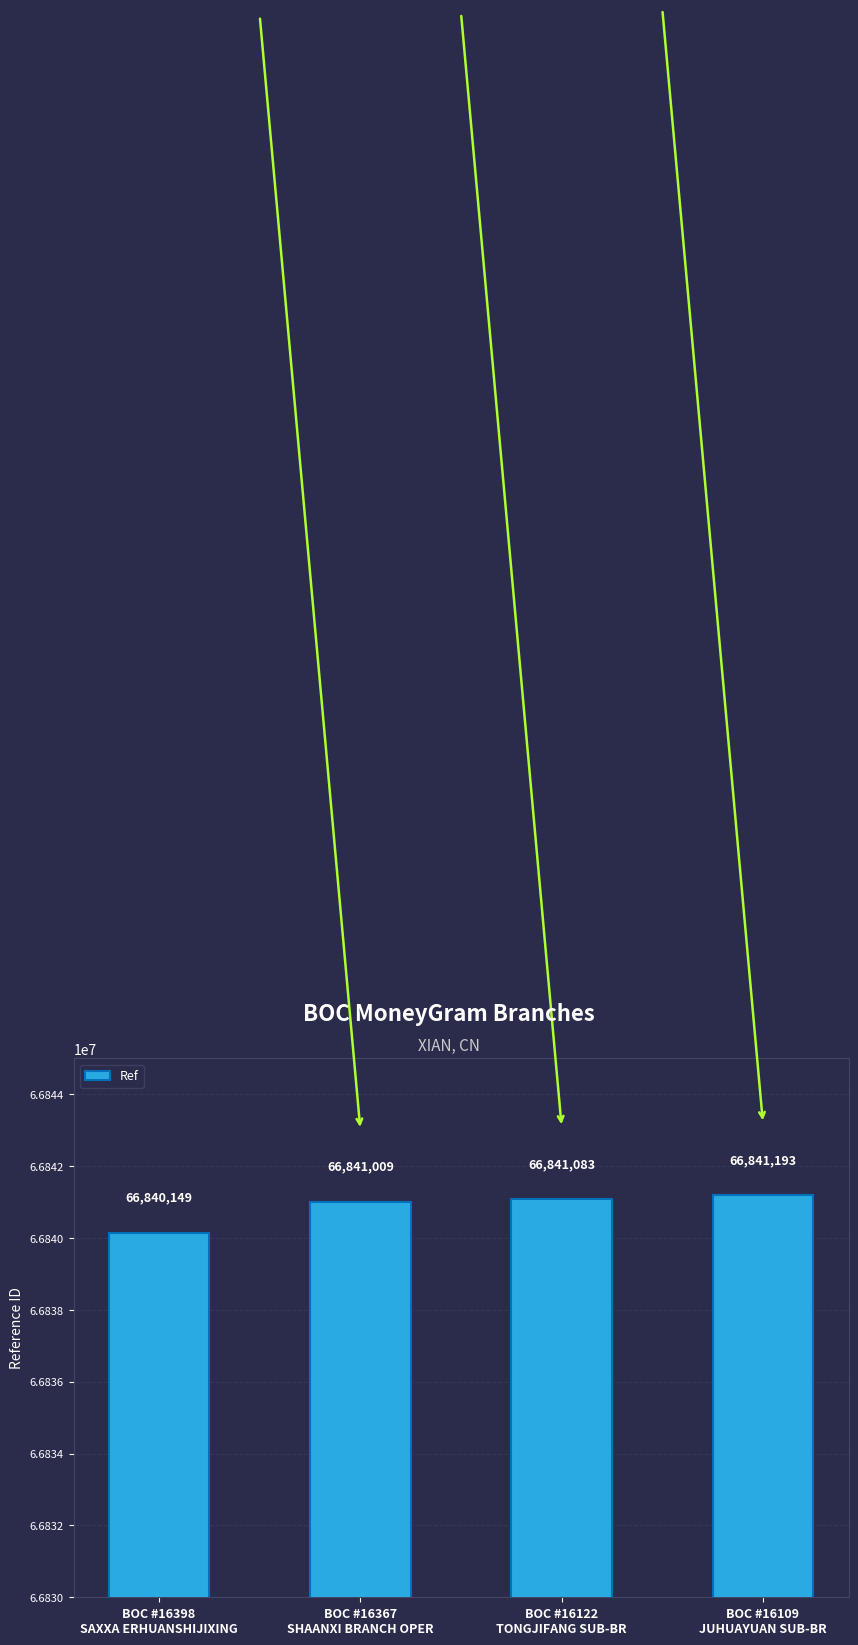

Is it true that the value at BOC #16109
JUHUAYUAN SUB-BR is 66841193?

True